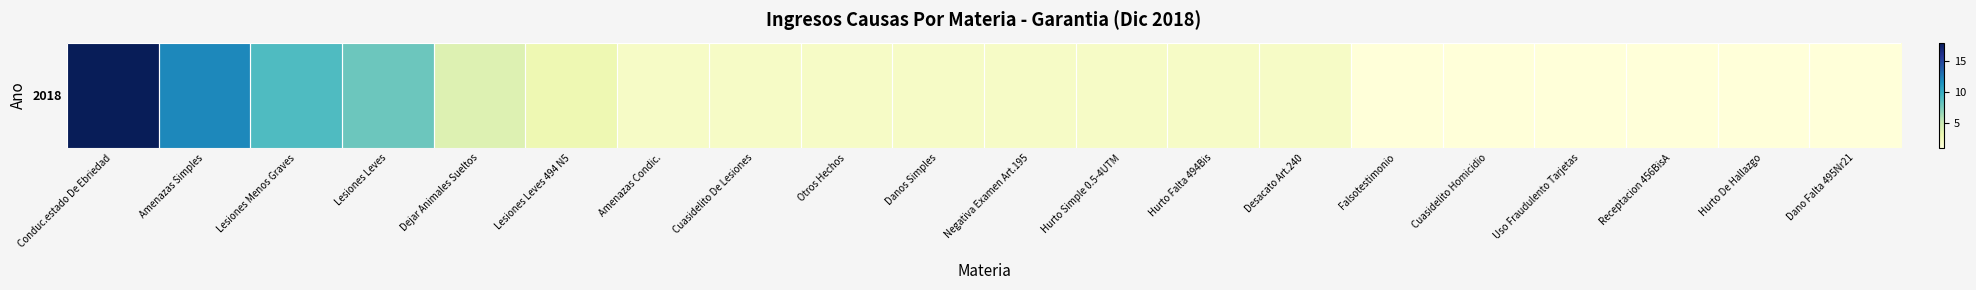

Reading right to left, what are all the values shown in this chart?

Dano Falta 495Nr21=1	Hurto De Hallazgo=1	Receptacion 456BisA=1	Uso Fraudulento Tarjetas=1	Cuasidelito Homicidio=1	Falsotestimonio=1	Desacato Art.240=2	Hurto Falta 494Bis=2	Hurto Simple 0.5-4UTM=2	Negativa Examen Art.195=2	Danos Simples=2	Otros Hechos=2	Cuasidelito De Lesiones=2	Amenazas Condic.=2	Lesiones Leves 494 N5=3	Dejar Animales Sueltos=4	Lesiones Leves=8	Lesiones Menos Graves=9	Amenazas Simples=12	Conduc.estado De Ebriedad=18